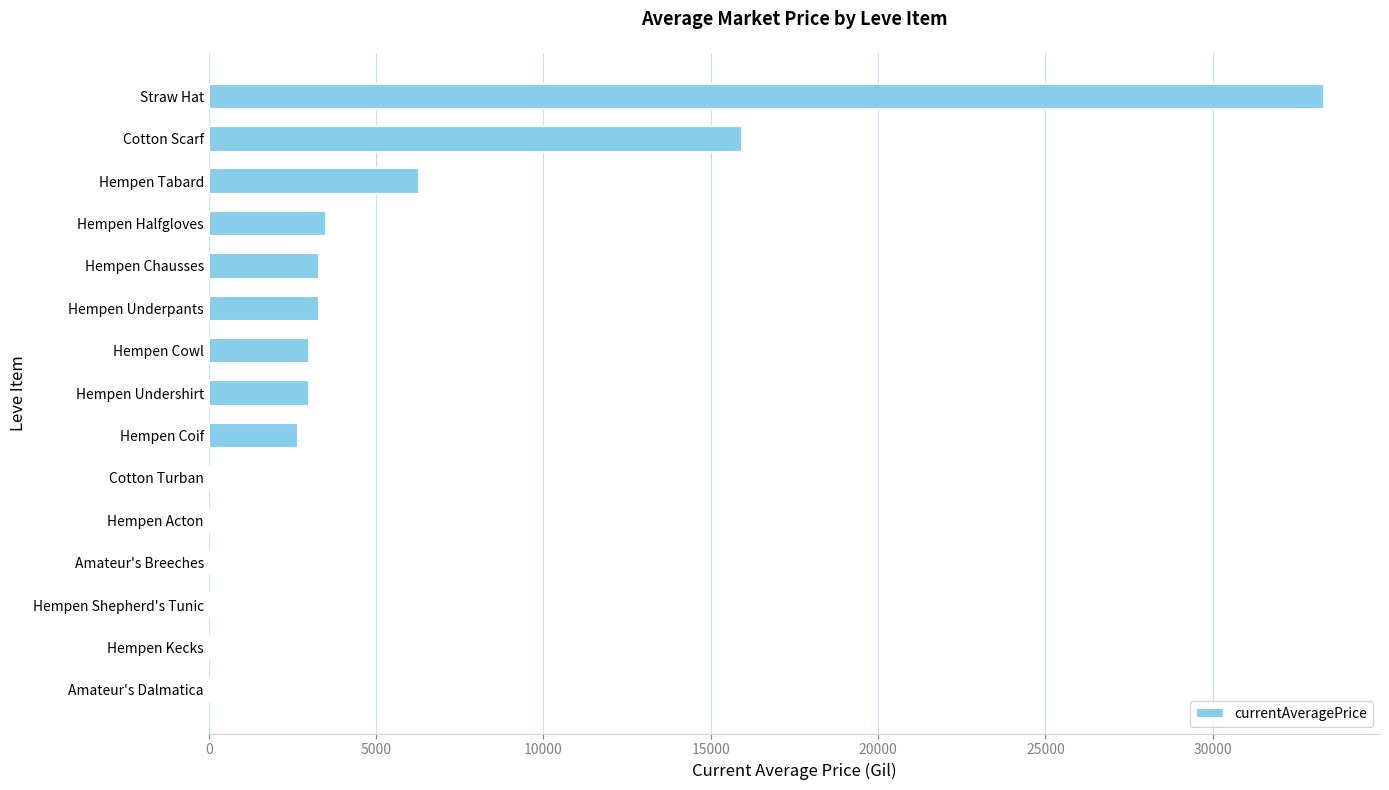

What is the sum of all values?

74331.9